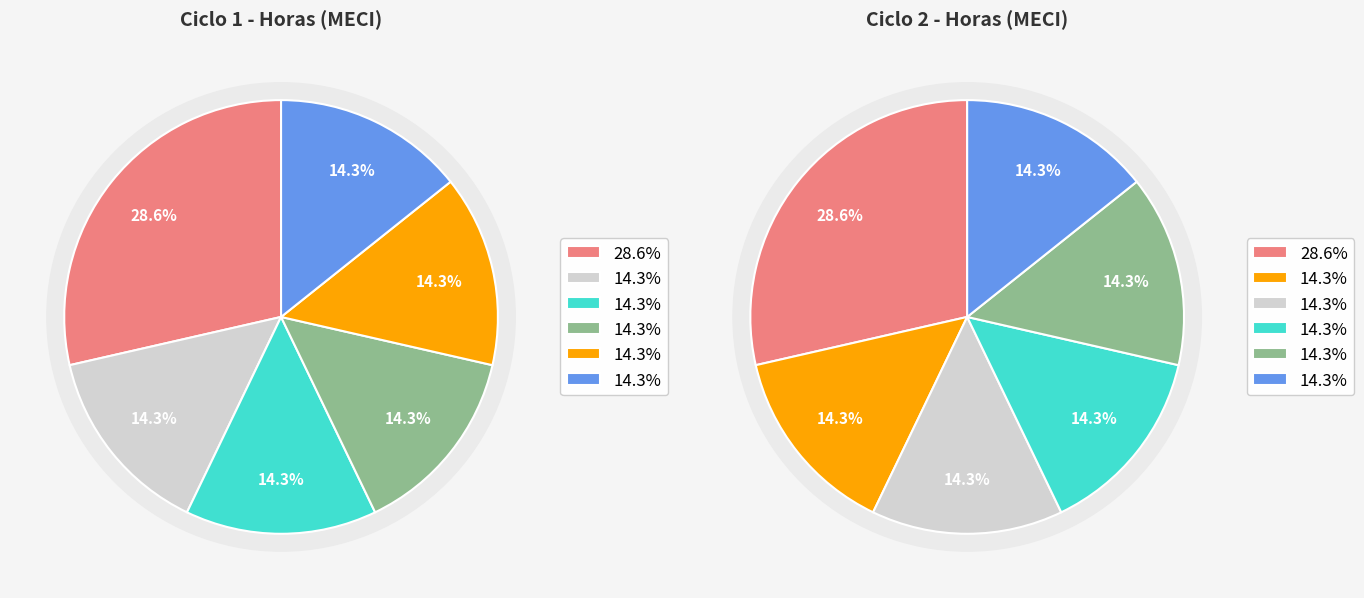

To the nearest percent, what percentage of the pie is 4?

14%